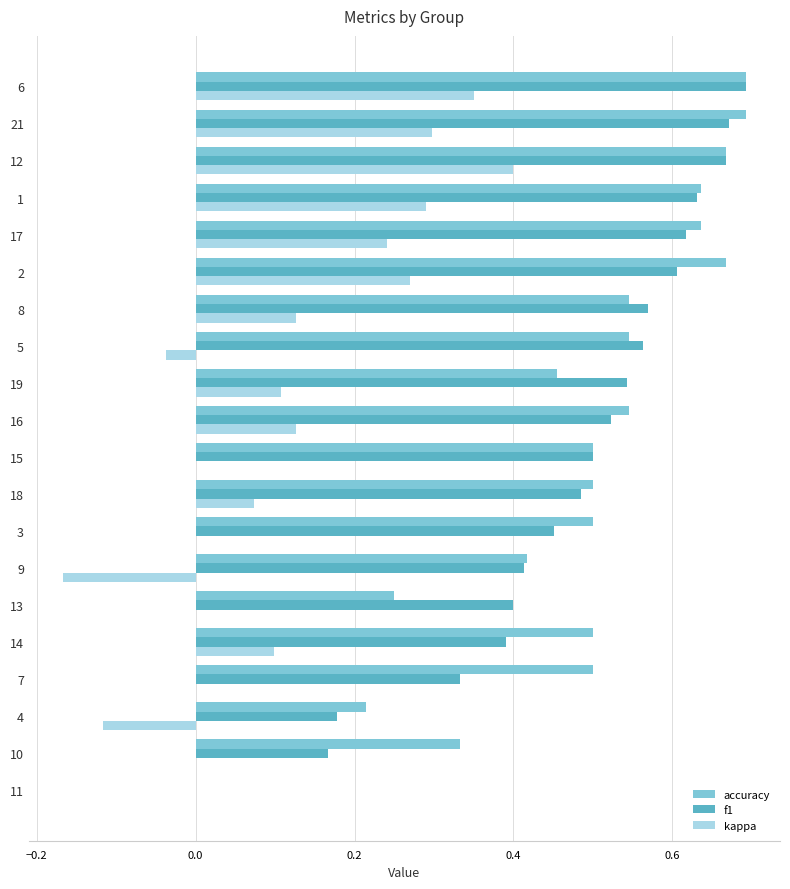

True or false: kappa has a value of -0.0 at 5.

True